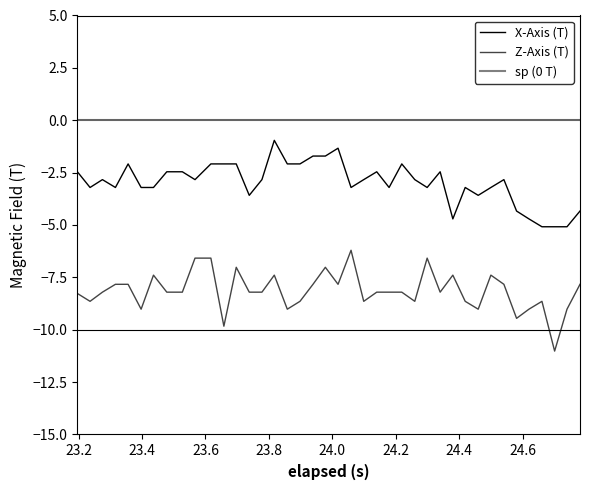

Rank the series by their maximum value, from highest to lowest.

sp (0 T), X-Axis (T), Z-Axis (T)